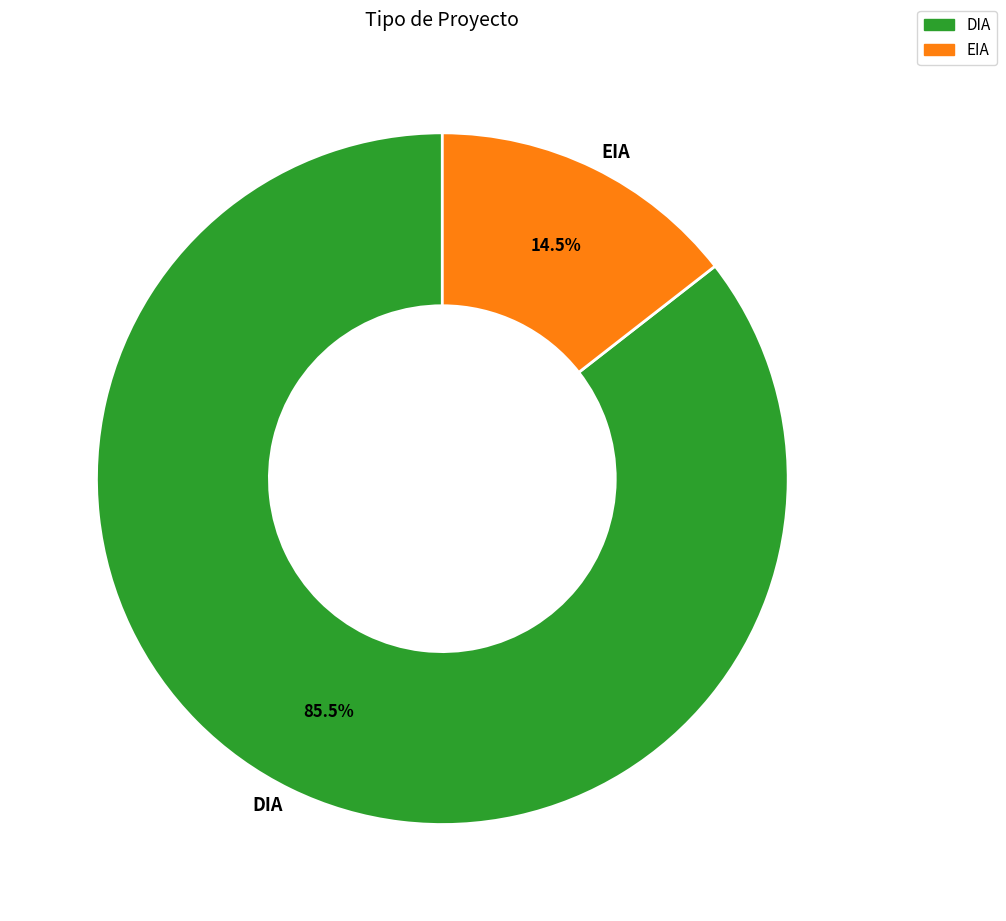

Between DIA and EIA, which is larger?

DIA